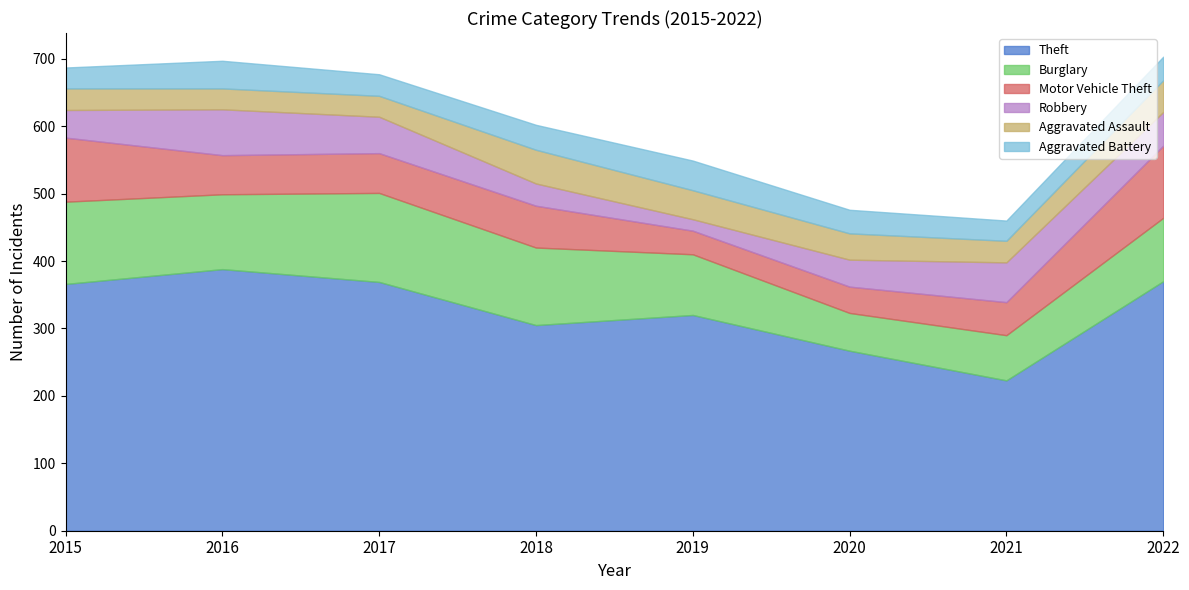

At which label is Robbery closest to 42?

2015